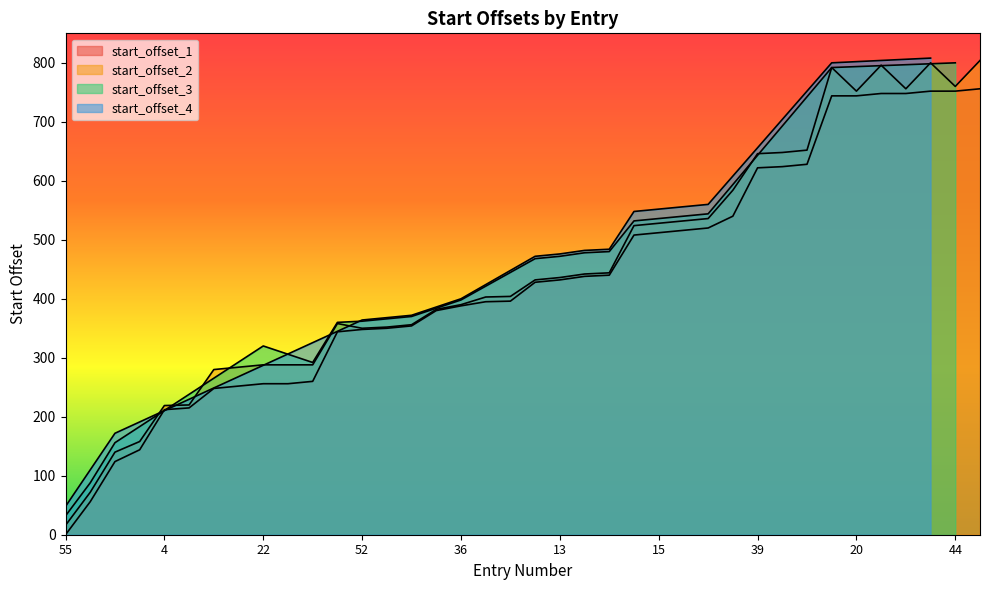

At which category does start_offset_2 reach its first local peak?

16